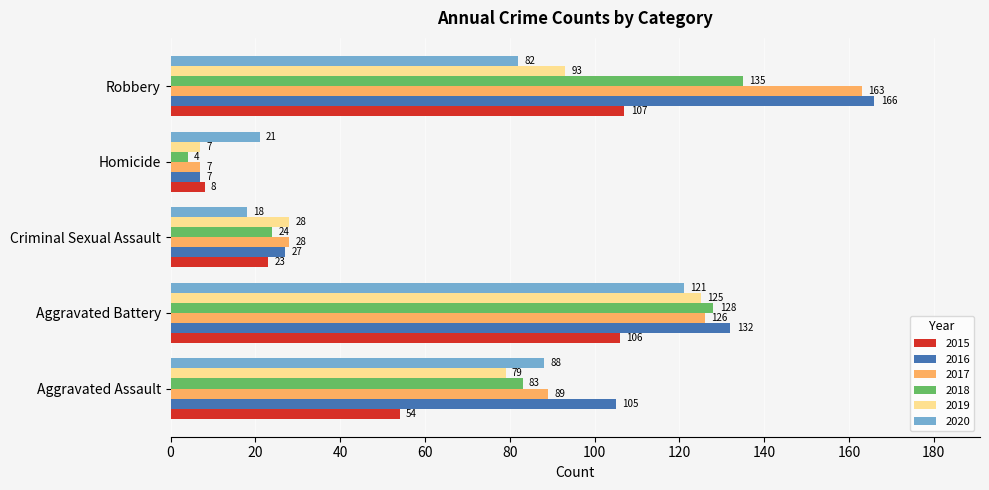

Count the number of categories in the chart.

5